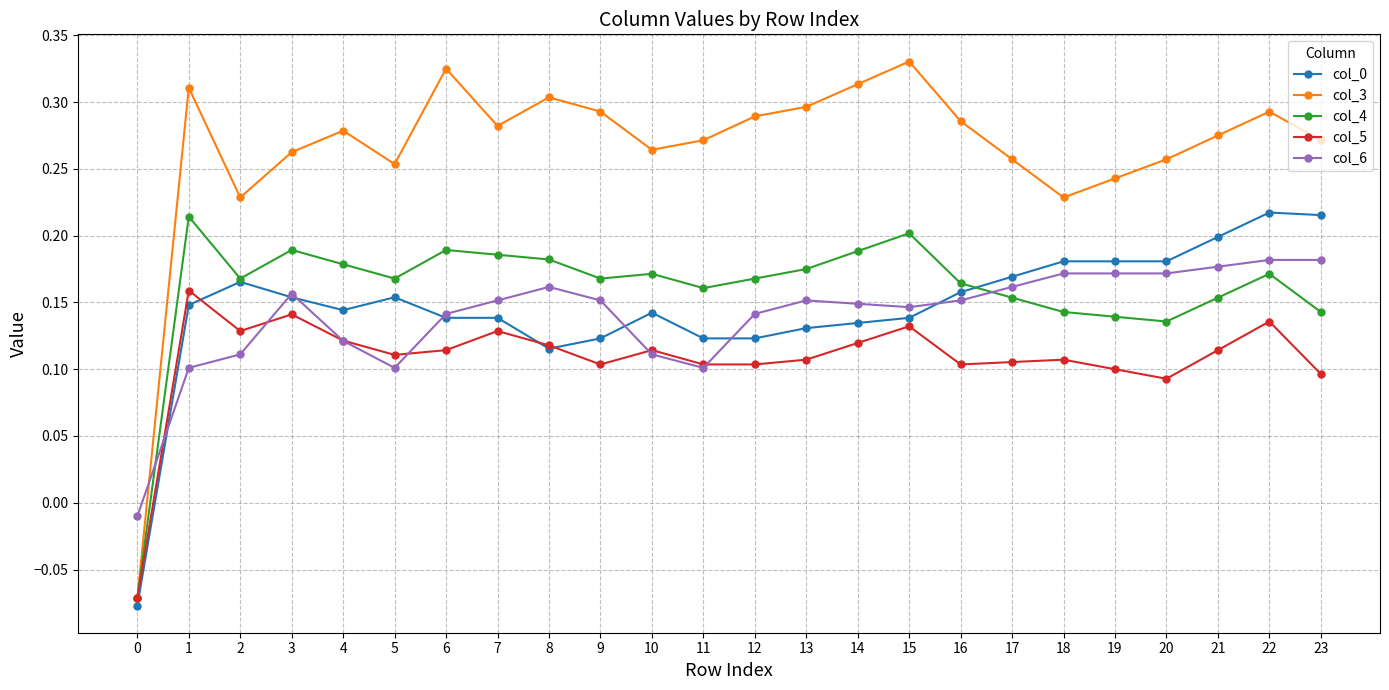

Where does the col_0 series first go above 0?

1